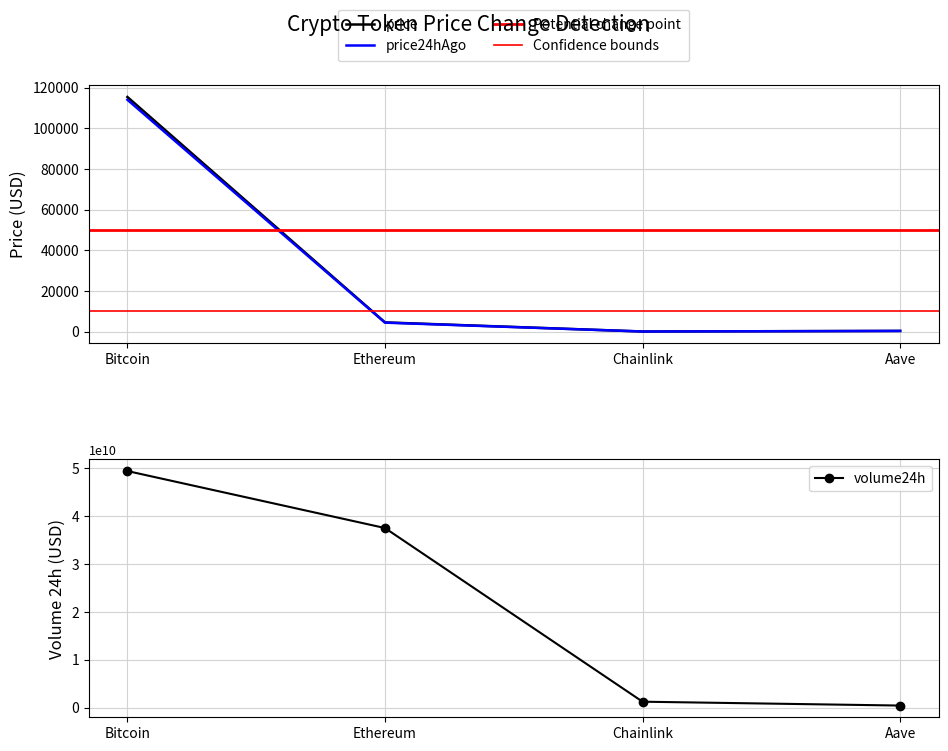

What is the spread (max minus min) of values at Ethereum?

37499390375.3